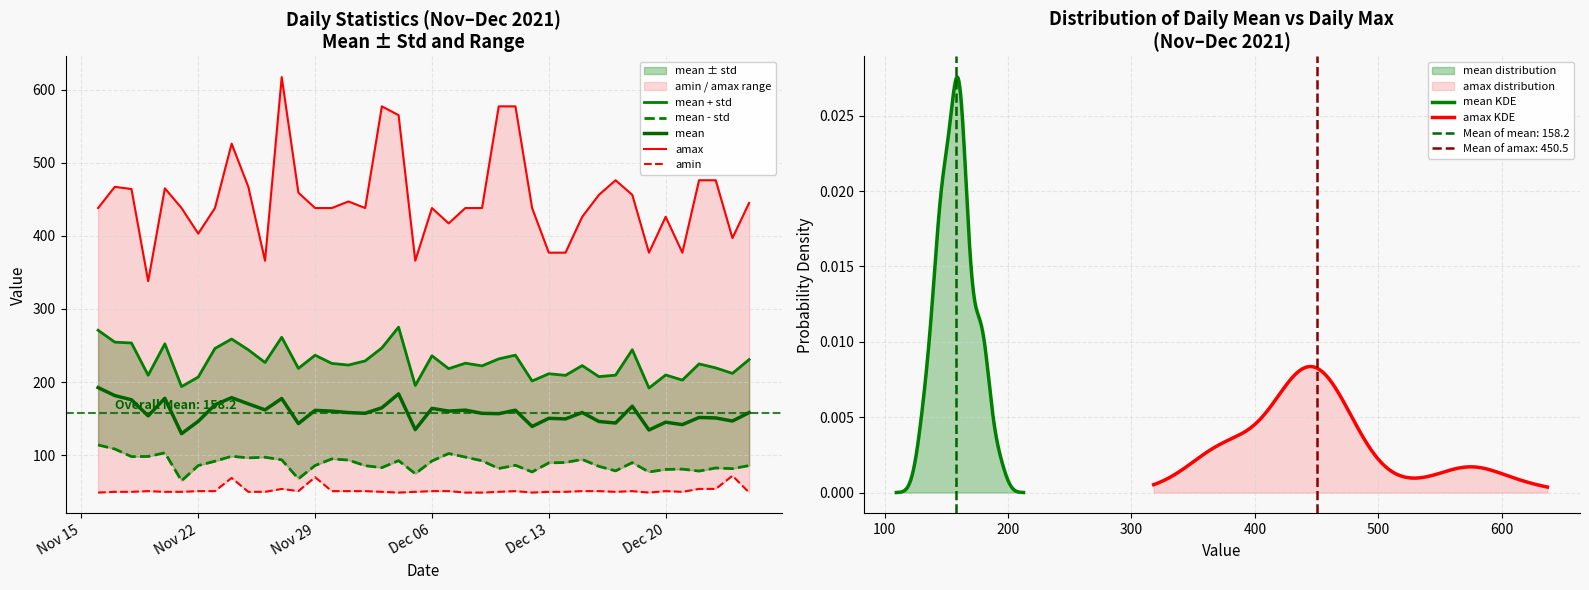

How many values in the mean series exceed 158?

21